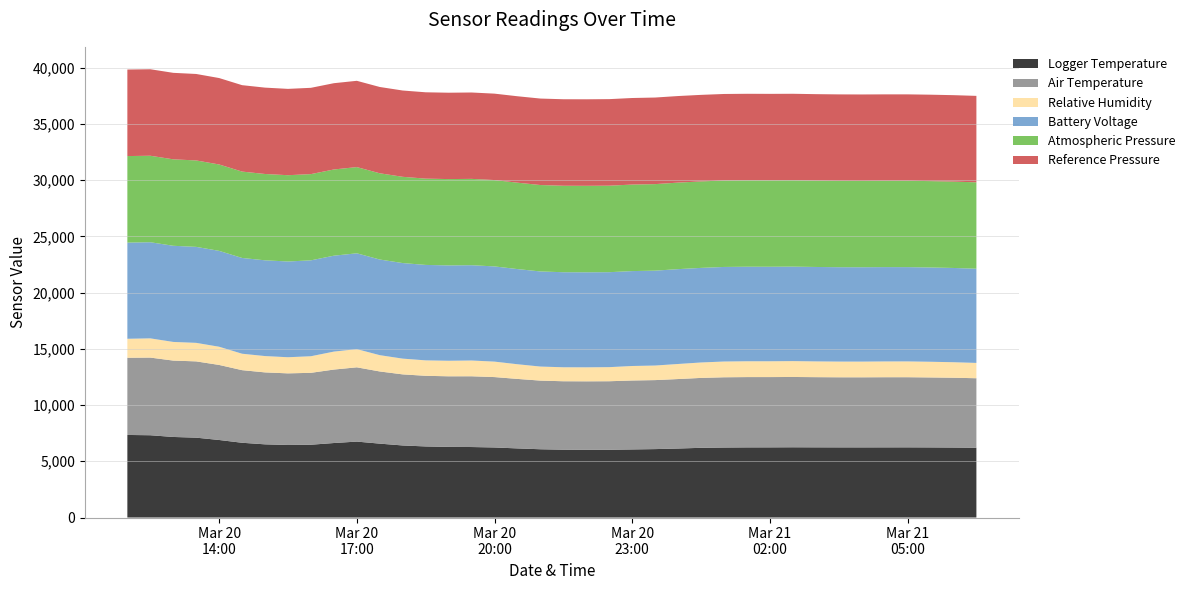

Reading left to right, transcribe all the data shown in this chart.

Logger Temperature: 2023-03-20 12:00:00=7342	2023-03-20 12:30:00=7316	2023-03-20 13:00:00=7163	2023-03-20 13:30:00=7101	2023-03-20 14:00:00=6894	2023-03-20 14:30:00=6647	2023-03-20 15:00:00=6507	2023-03-20 15:30:00=6451	2023-03-20 16:00:00=6473	2023-03-20 16:30:00=6624	2023-03-20 17:00:00=6751	2023-03-20 17:30:00=6570	2023-03-20 18:00:00=6407	2023-03-20 18:30:00=6320	2023-03-20 19:00:00=6281	2023-03-20 19:30:00=6268	2023-03-20 20:00:00=6229	2023-03-20 20:30:00=6145	2023-03-20 21:00:00=6070	2023-03-20 21:30:00=6032	2023-03-20 22:00:00=6022	2023-03-20 22:30:00=6025	2023-03-20 23:00:00=6054	2023-03-20 23:30:00=6084	2023-03-21 00:00:00=6135	2023-03-21 00:30:00=6198	2023-03-21 01:00:00=6224	2023-03-21 01:30:00=6236	2023-03-21 02:00:00=6238	2023-03-21 02:30:00=6246	2023-03-21 03:00:00=6240	2023-03-21 03:30:00=6237	2023-03-21 04:00:00=6236	2023-03-21 04:30:00=6238	2023-03-21 05:00:00=6240	2023-03-21 05:30:00=6234	2023-03-21 06:00:00=6223	2023-03-21 06:30:00=6204
Air Temperature: 2023-03-20 12:00:00=6862	2023-03-20 12:30:00=6904	2023-03-20 13:00:00=6790	2023-03-20 13:30:00=6781	2023-03-20 14:00:00=6672	2023-03-20 14:30:00=6455	2023-03-20 15:00:00=6396	2023-03-20 15:30:00=6366	2023-03-20 16:00:00=6392	2023-03-20 16:30:00=6531	2023-03-20 17:00:00=6603	2023-03-20 17:30:00=6416	2023-03-20 18:00:00=6320	2023-03-20 18:30:00=6280	2023-03-20 19:00:00=6275	2023-03-20 19:30:00=6290	2023-03-20 20:00:00=6258	2023-03-20 20:30:00=6178	2023-03-20 21:00:00=6103	2023-03-20 21:30:00=6084	2023-03-20 22:00:00=6087	2023-03-20 22:30:00=6092	2023-03-20 23:00:00=6129	2023-03-20 23:30:00=6134	2023-03-21 00:00:00=6177	2023-03-21 00:30:00=6215	2023-03-21 01:00:00=6245	2023-03-21 01:30:00=6250	2023-03-21 02:00:00=6249	2023-03-21 02:30:00=6250	2023-03-21 03:00:00=6240	2023-03-21 03:30:00=6231	2023-03-21 04:00:00=6230	2023-03-21 04:30:00=6236	2023-03-21 05:00:00=6235	2023-03-21 05:30:00=6220	2023-03-21 06:00:00=6205	2023-03-21 06:30:00=6180
Relative Humidity: 2023-03-20 12:00:00=1689	2023-03-20 12:30:00=1709	2023-03-20 13:00:00=1659	2023-03-20 13:30:00=1647	2023-03-20 14:00:00=1618	2023-03-20 14:30:00=1461	2023-03-20 15:00:00=1452	2023-03-20 15:30:00=1434	2023-03-20 16:00:00=1475	2023-03-20 16:30:00=1597	2023-03-20 17:00:00=1619	2023-03-20 17:30:00=1449	2023-03-20 18:00:00=1400	2023-03-20 18:30:00=1373	2023-03-20 19:00:00=1382	2023-03-20 19:30:00=1402	2023-03-20 20:00:00=1374	2023-03-20 20:30:00=1305	2023-03-20 21:00:00=1249	2023-03-20 21:30:00=1243	2023-03-20 22:00:00=1246	2023-03-20 22:30:00=1253	2023-03-20 23:00:00=1289	2023-03-20 23:30:00=1295	2023-03-21 00:00:00=1339	2023-03-21 00:30:00=1372	2023-03-21 01:00:00=1401	2023-03-21 01:30:00=1407	2023-03-21 02:00:00=1406	2023-03-21 02:30:00=1411	2023-03-21 03:00:00=1401	2023-03-21 03:30:00=1397	2023-03-21 04:00:00=1397	2023-03-21 04:30:00=1403	2023-03-21 05:00:00=1405	2023-03-21 05:30:00=1395	2023-03-21 06:00:00=1380	2023-03-21 06:30:00=1362
Battery Voltage: 2023-03-20 12:00:00=8551	2023-03-20 12:30:00=8547	2023-03-20 13:00:00=8548	2023-03-20 13:30:00=8535	2023-03-20 14:00:00=8525	2023-03-20 14:30:00=8515	2023-03-20 15:00:00=8513	2023-03-20 15:30:00=8513	2023-03-20 16:00:00=8526	2023-03-20 16:30:00=8528	2023-03-20 17:00:00=8519	2023-03-20 17:30:00=8504	2023-03-20 18:00:00=8497	2023-03-20 18:30:00=8486	2023-03-20 19:00:00=8478	2023-03-20 19:30:00=8473	2023-03-20 20:00:00=8465	2023-03-20 20:30:00=8461	2023-03-20 21:00:00=8456	2023-03-20 21:30:00=8450	2023-03-20 22:00:00=8448	2023-03-20 22:30:00=8443	2023-03-20 23:00:00=8439	2023-03-20 23:30:00=8436	2023-03-21 00:00:00=8433	2023-03-21 00:30:00=8410	2023-03-21 01:00:00=8408	2023-03-21 01:30:00=8405	2023-03-21 02:00:00=8403	2023-03-21 02:30:00=8400	2023-03-21 03:00:00=8396	2023-03-21 03:30:00=8391	2023-03-21 04:00:00=8390	2023-03-21 04:30:00=8387	2023-03-21 05:00:00=8383	2023-03-21 05:30:00=8382	2023-03-21 06:00:00=8380	2023-03-21 06:30:00=8376
Atmospheric Pressure: 2023-03-20 12:00:00=7693	2023-03-20 12:30:00=7689	2023-03-20 13:00:00=7687	2023-03-20 13:30:00=7684	2023-03-20 14:00:00=7680	2023-03-20 14:30:00=7679	2023-03-20 15:00:00=7675	2023-03-20 15:30:00=7671	2023-03-20 16:00:00=7667	2023-03-20 16:30:00=7665	2023-03-20 17:00:00=7665	2023-03-20 17:30:00=7668	2023-03-20 18:00:00=7668	2023-03-20 18:30:00=7672	2023-03-20 19:00:00=7675	2023-03-20 19:30:00=7676	2023-03-20 20:00:00=7678	2023-03-20 20:30:00=7681	2023-03-20 21:00:00=7684	2023-03-20 21:30:00=7688	2023-03-20 22:00:00=7689	2023-03-20 22:30:00=7691	2023-03-20 23:00:00=7692	2023-03-20 23:30:00=7694	2023-03-21 00:00:00=7693	2023-03-21 00:30:00=7689	2023-03-21 01:00:00=7687	2023-03-21 01:30:00=7686	2023-03-21 02:00:00=7684	2023-03-21 02:30:00=7682	2023-03-21 03:00:00=7680	2023-03-21 03:30:00=7680	2023-03-21 04:00:00=7678	2023-03-21 04:30:00=7677	2023-03-21 05:00:00=7678	2023-03-21 05:30:00=7679	2023-03-21 06:00:00=7679	2023-03-21 06:30:00=7680
Reference Pressure: 2023-03-20 12:00:00=7694	2023-03-20 12:30:00=7691	2023-03-20 13:00:00=7690	2023-03-20 13:30:00=7688	2023-03-20 14:00:00=7685	2023-03-20 14:30:00=7684	2023-03-20 15:00:00=7679	2023-03-20 15:30:00=7676	2023-03-20 16:00:00=7672	2023-03-20 16:30:00=7671	2023-03-20 17:00:00=7671	2023-03-20 17:30:00=7672	2023-03-20 18:00:00=7673	2023-03-20 18:30:00=7676	2023-03-20 19:00:00=7679	2023-03-20 19:30:00=7680	2023-03-20 20:00:00=7683	2023-03-20 20:30:00=7685	2023-03-20 21:00:00=7688	2023-03-20 21:30:00=7692	2023-03-20 22:00:00=7693	2023-03-20 22:30:00=7695	2023-03-20 23:00:00=7696	2023-03-20 23:30:00=7698	2023-03-21 00:00:00=7697	2023-03-21 00:30:00=7694	2023-03-21 01:00:00=7692	2023-03-21 01:30:00=7690	2023-03-21 02:00:00=7688	2023-03-21 02:30:00=7686	2023-03-21 03:00:00=7685	2023-03-21 03:30:00=7685	2023-03-21 04:00:00=7683	2023-03-21 04:30:00=7682	2023-03-21 05:00:00=7682	2023-03-21 05:30:00=7684	2023-03-21 06:00:00=7685	2023-03-21 06:30:00=7686